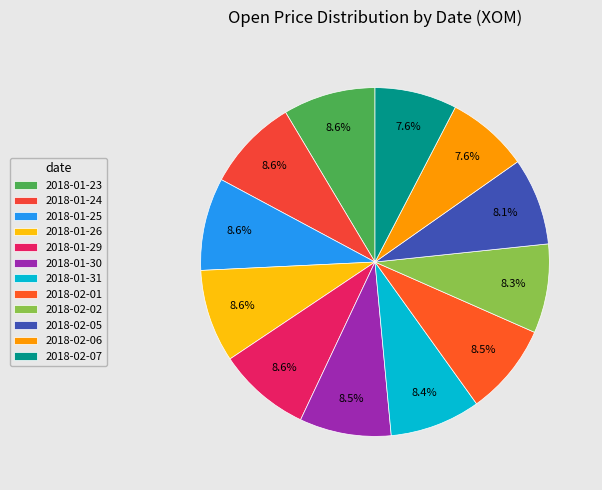

Approximately how many times larger is the value at 2018-01-25 compared to 2018-02-05?

1.1